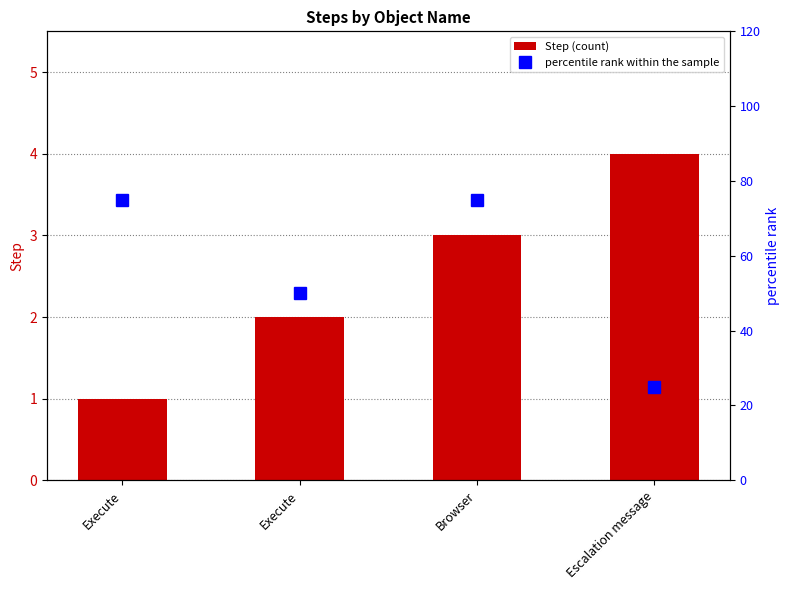

What are all the series names shown in the legend?

Step, percentile rank within the sample